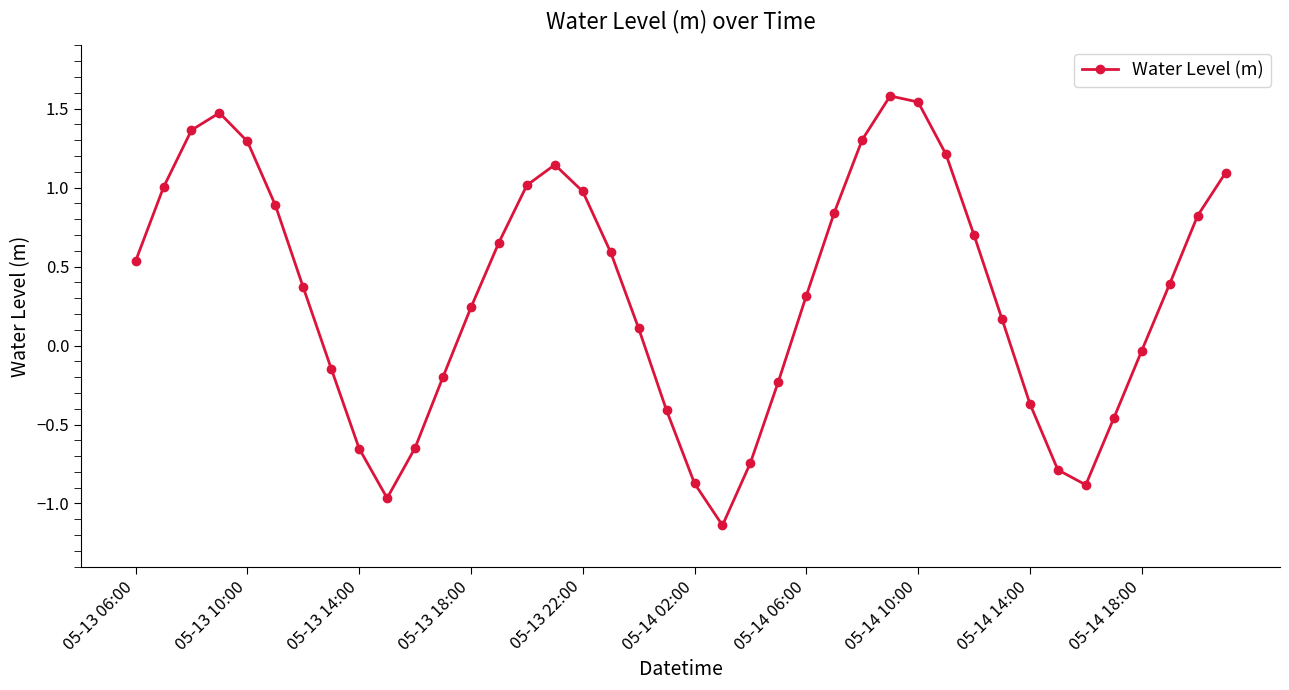

What is the greatest value displayed?

1.6